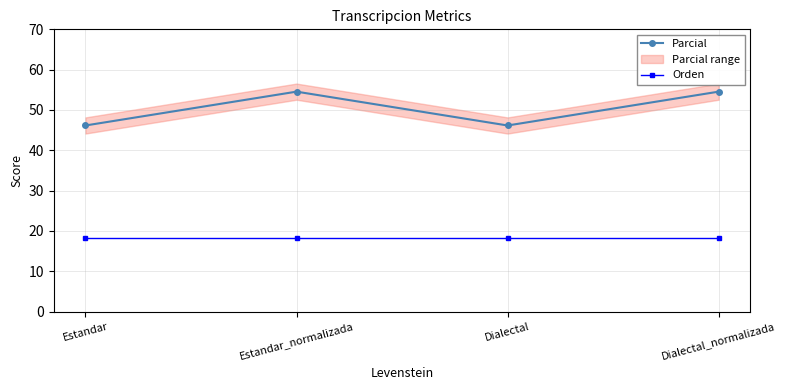

What is the minimum value shown in the chart?

18.2